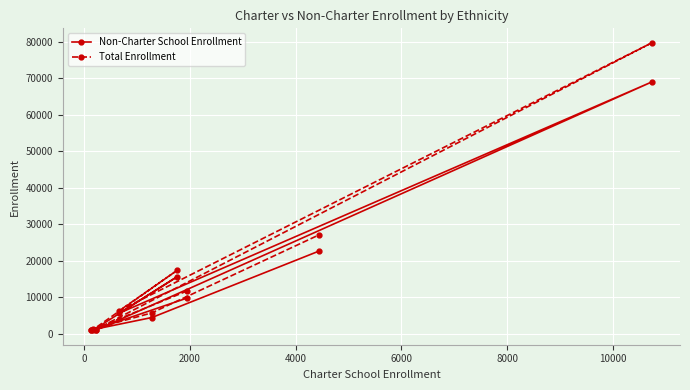

Does the chart display data point markers on the line(s)?

Yes